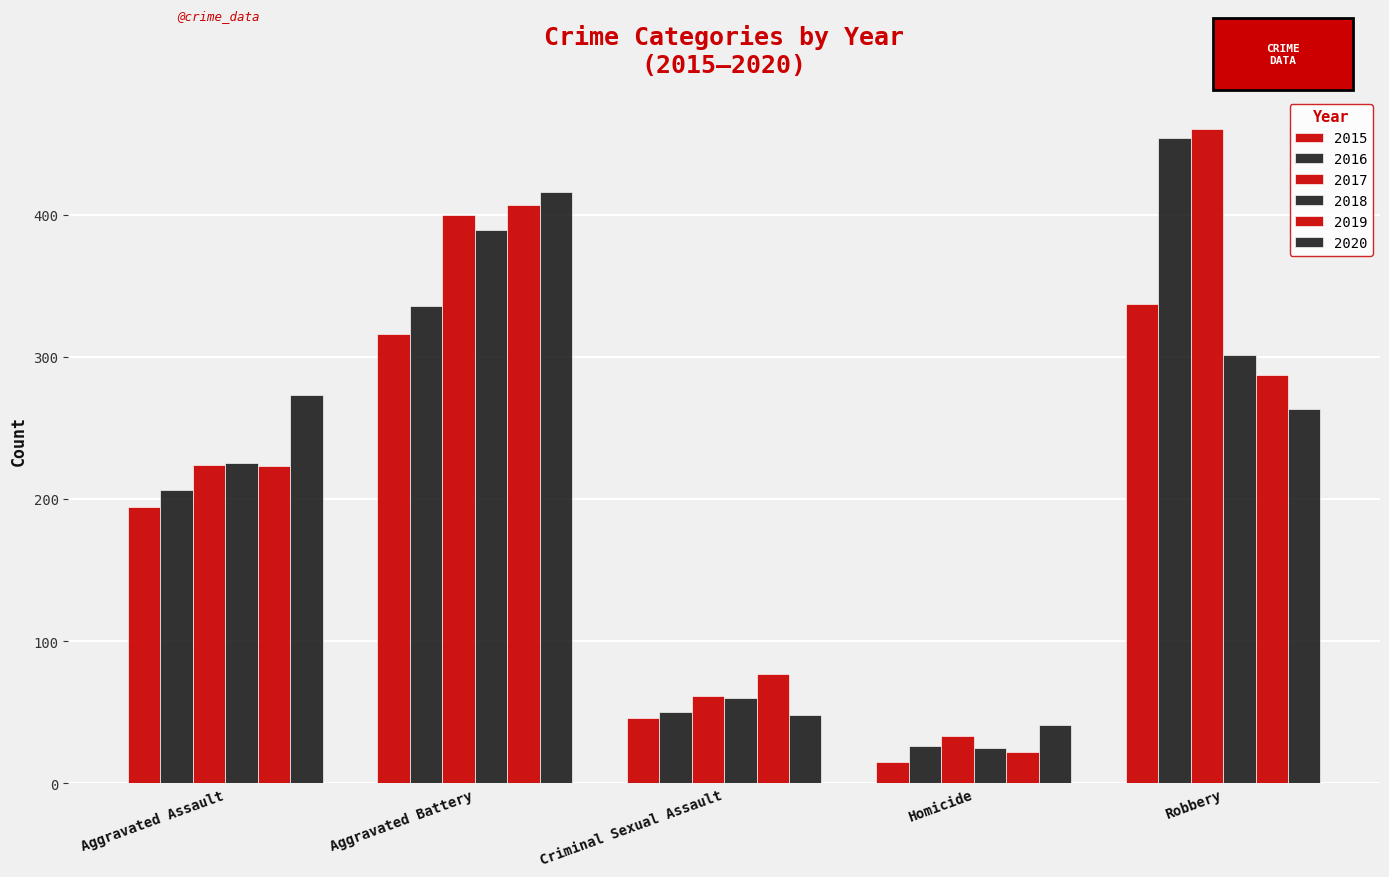

How many data points does each series have?

5